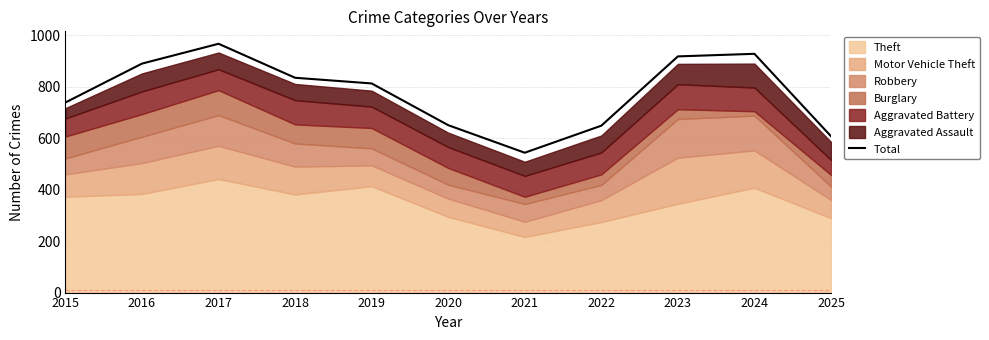

How many categories are shown in the chart?

11